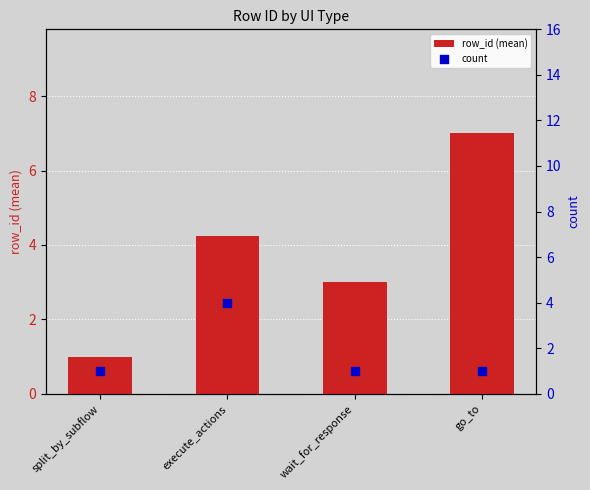

Which series reaches the minimum Y coordinate?

row_id (mean)